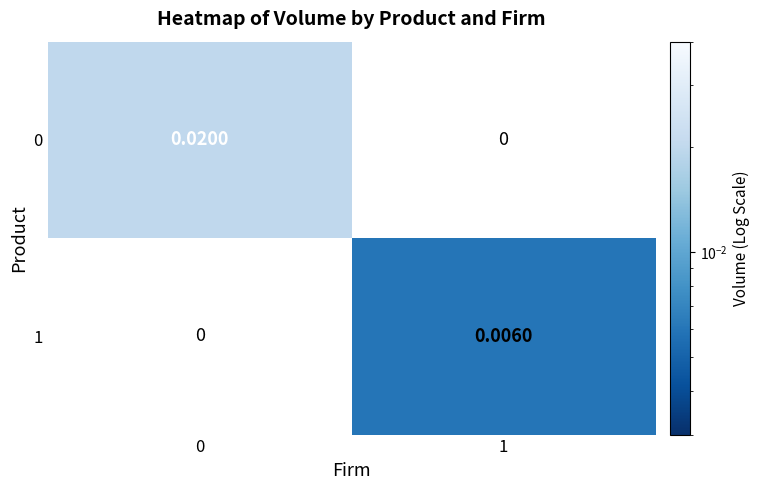

The value of 0 at 0 is 0.0. True or false?

False